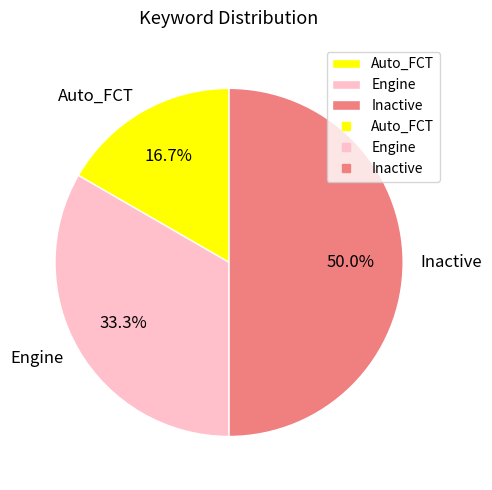

What is the ratio of the value at Engine to the value at Auto_FCT?

2.0